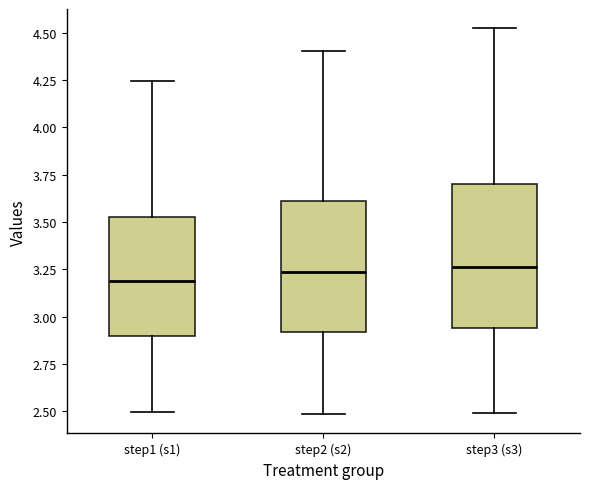

Which box is the tallest, from its lower edge to its upper edge?

step3 (s3)